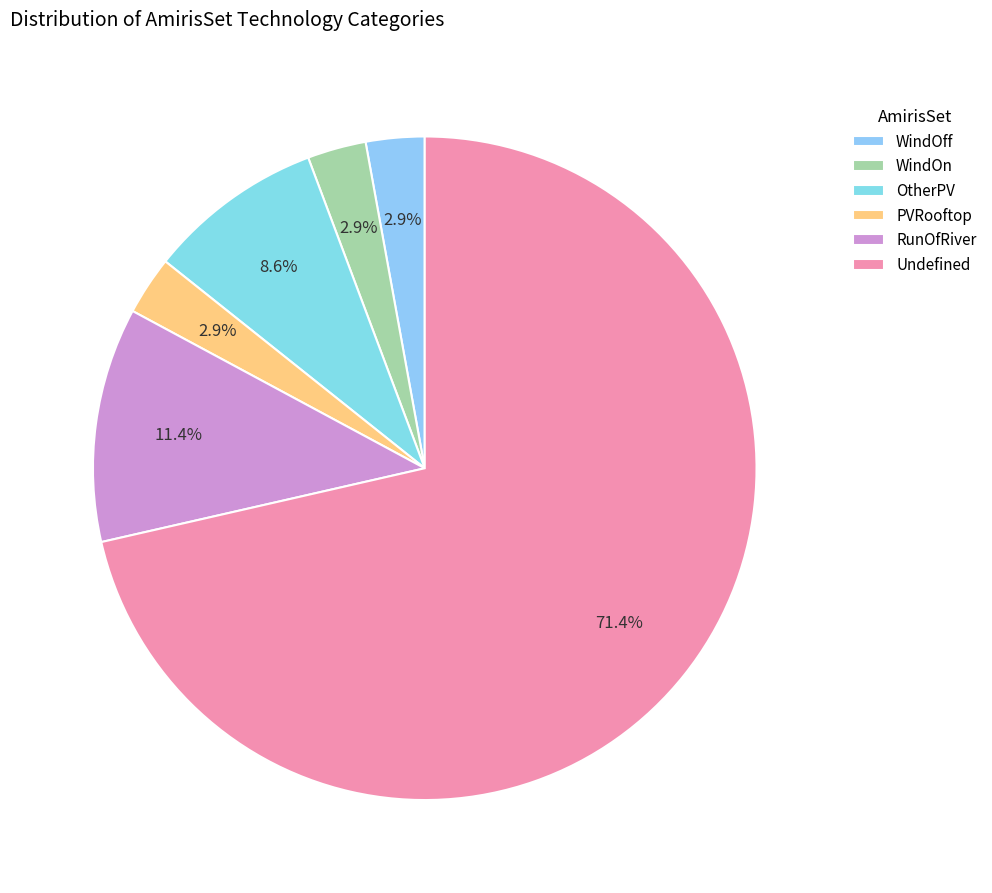

The PVRooftop slice represents 3% of the pie. True or false?

True